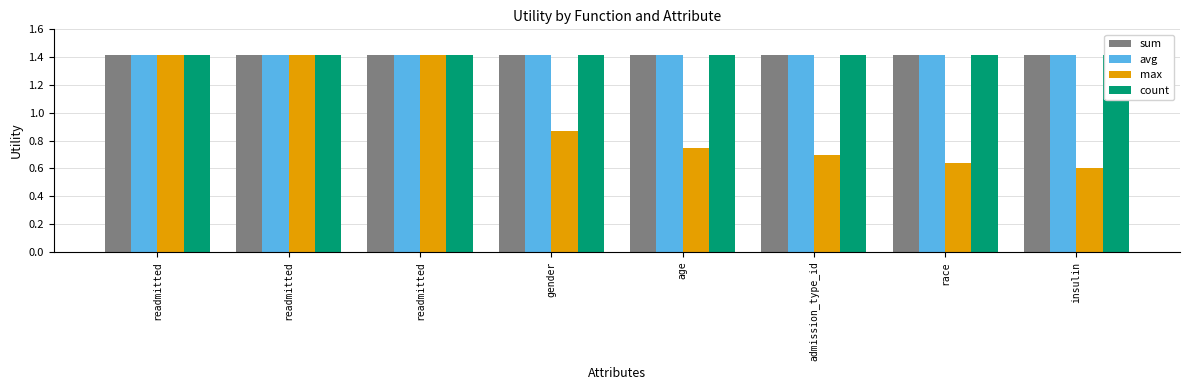

Rank the series at insulin from lowest to highest value.

max, sum, avg, count